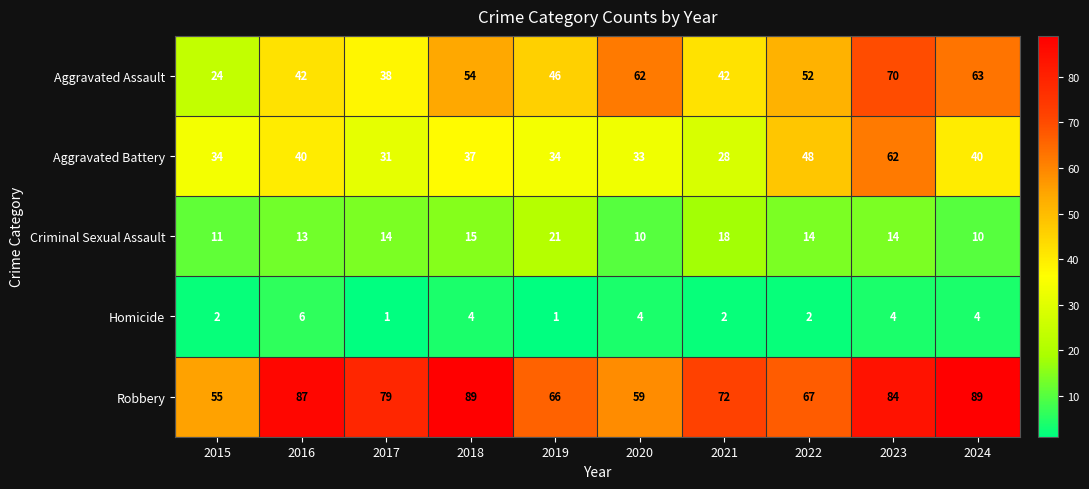

Is it true that Homicide equals 3 at 2021?

False